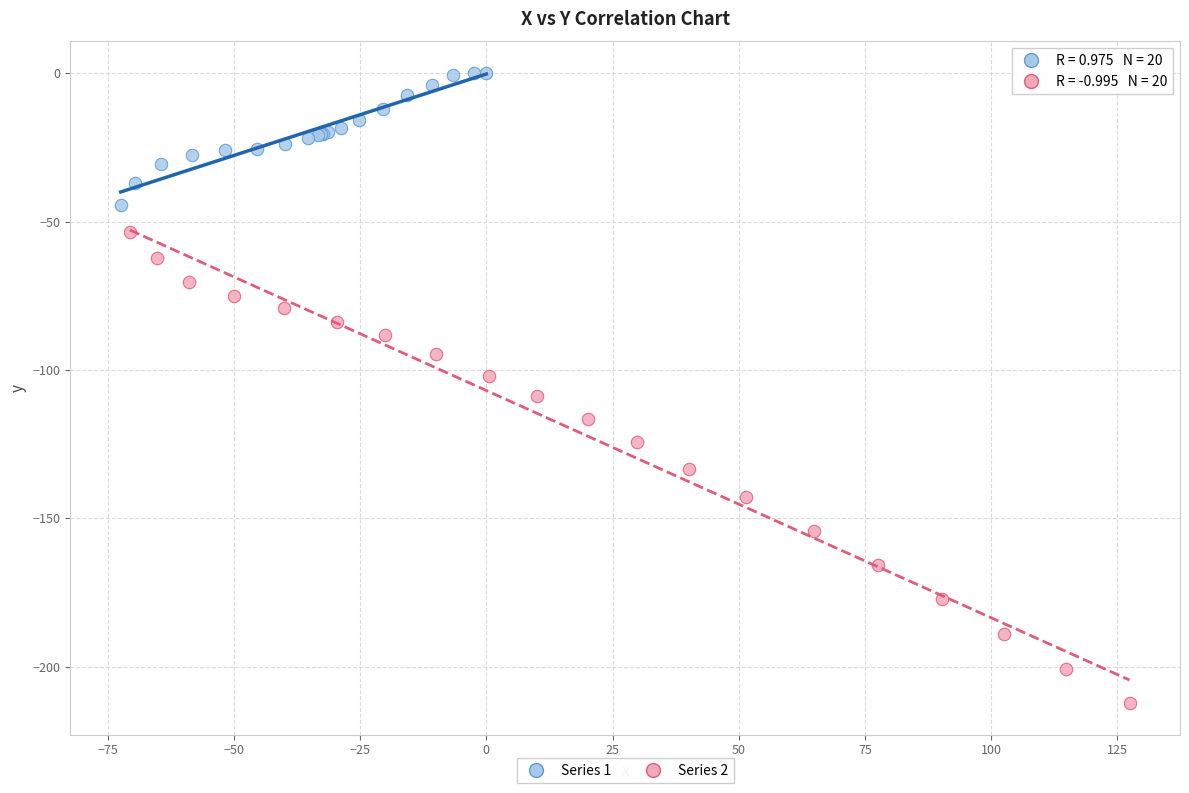

Which series reaches the minimum Y coordinate?

Series 2